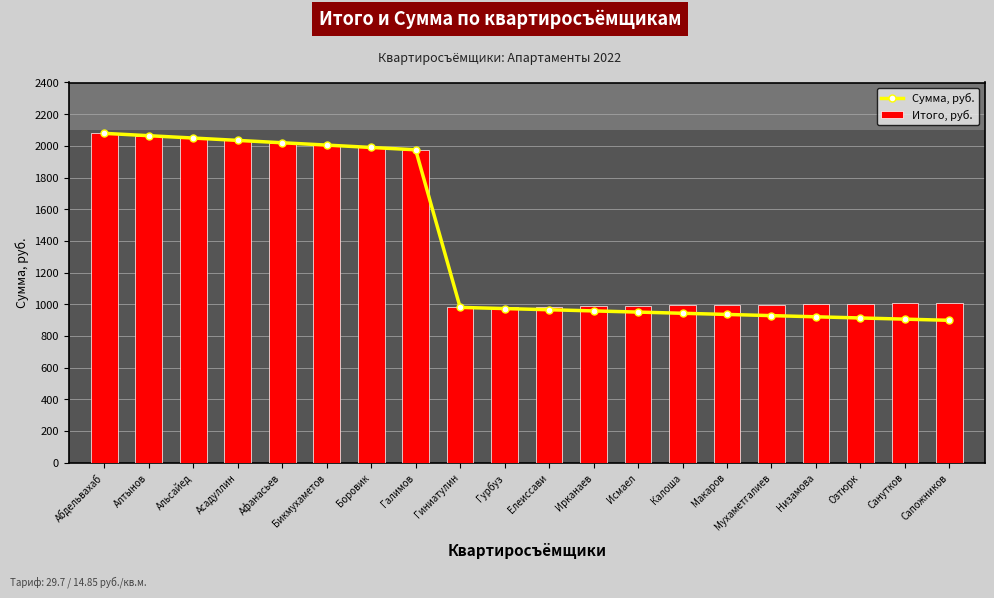

Between Альсайед and Гурбуз, which series saw the biggest shift?

Сумма, руб.